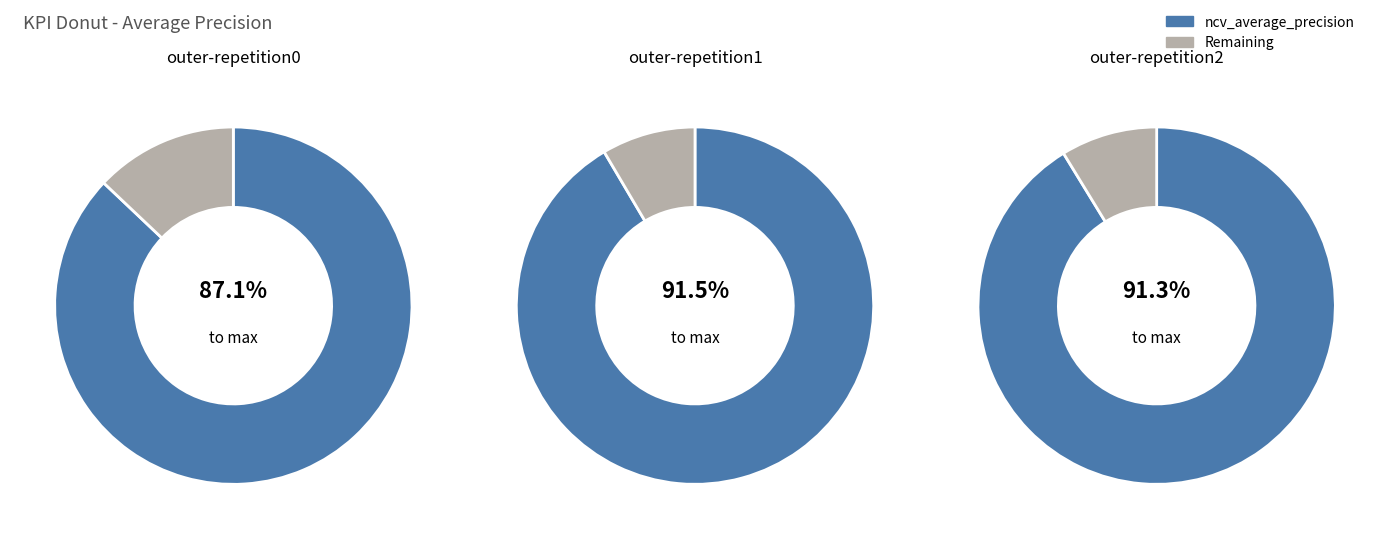

Is outer-repetition8 the majority of the pie?

No